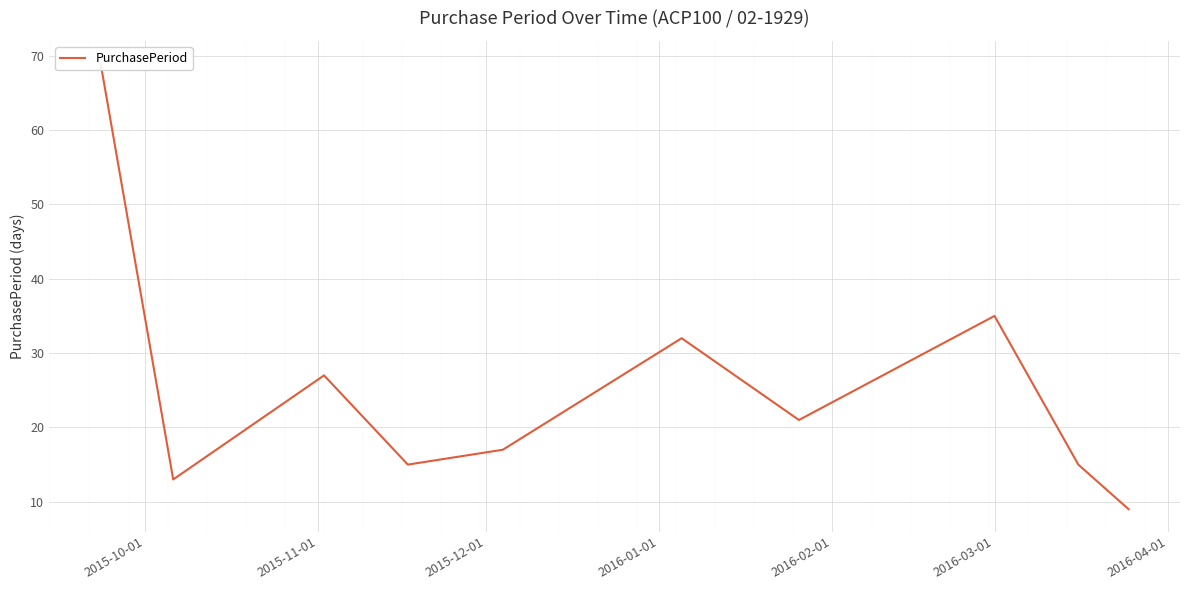

What is the minimum value shown in the chart?

9